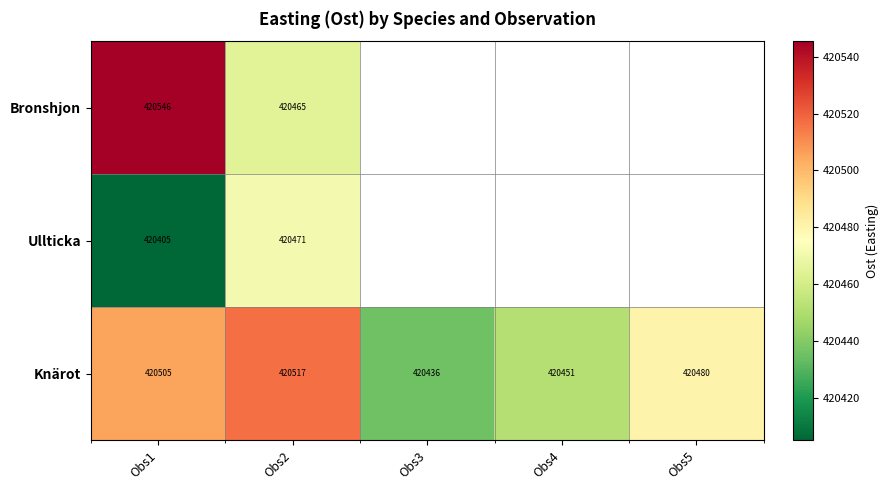

Which has a higher value, Obs2 or Obs1?

Obs1